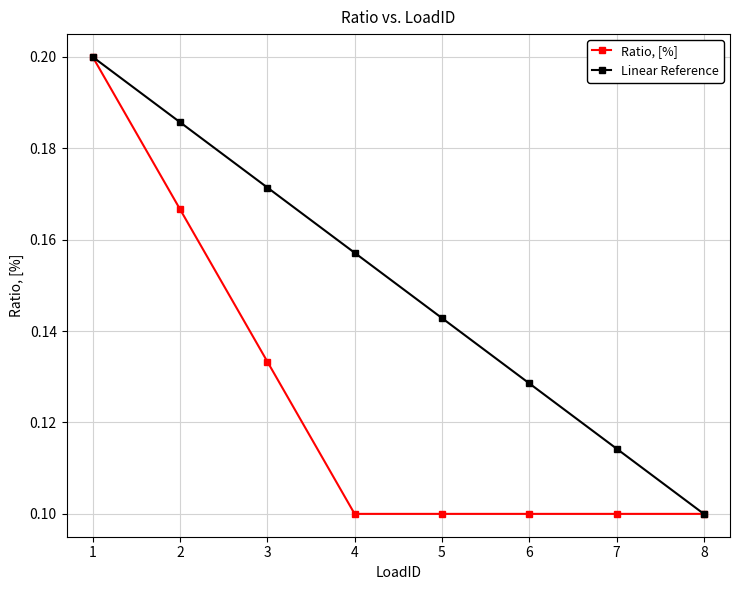

Between 3 and 6, which series saw the biggest shift?

Linear Reference